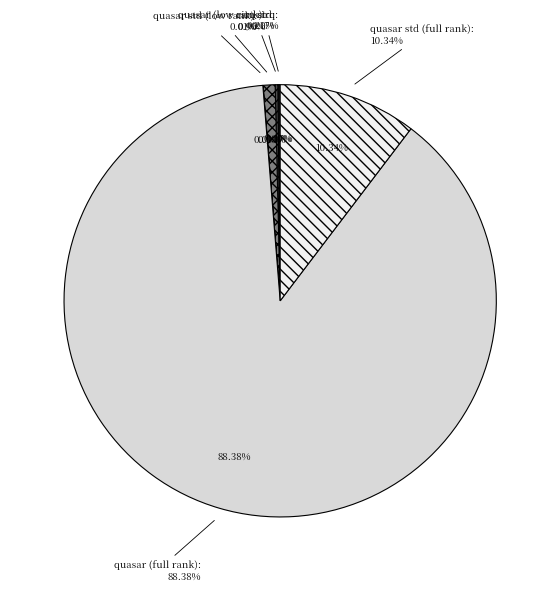

Count the number of slices in the pie.

6